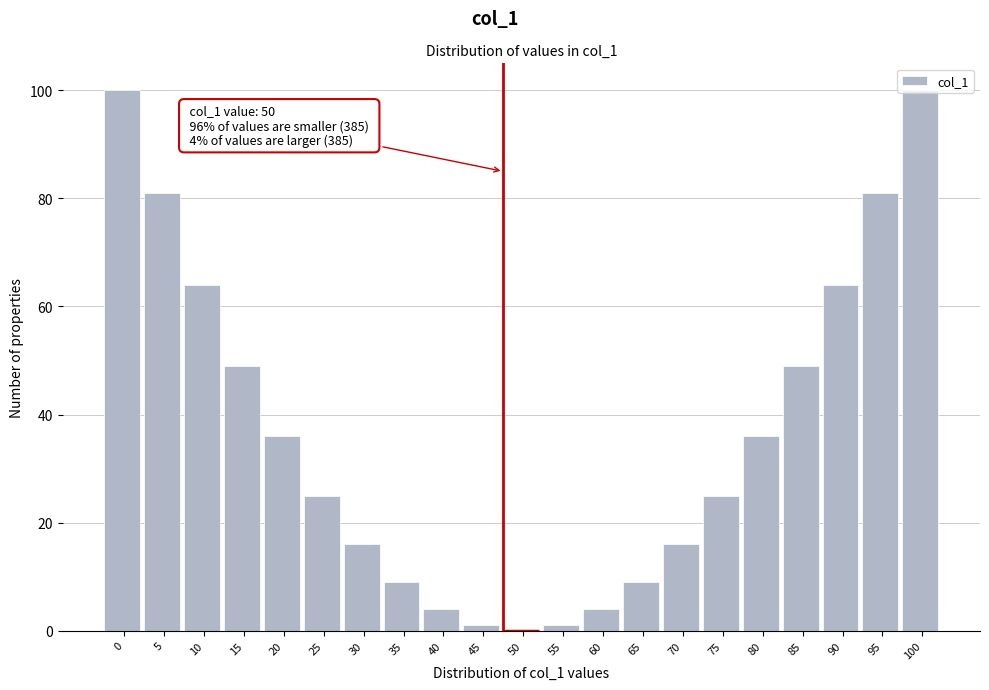

The value at 100 is 100. True or false?

True